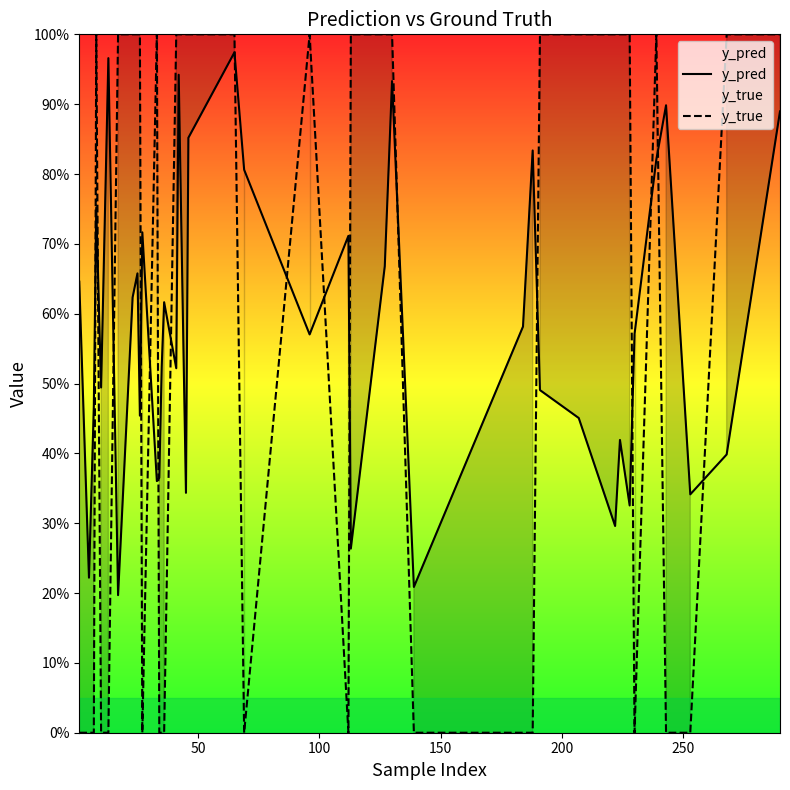

What is the greatest value displayed?

1.0